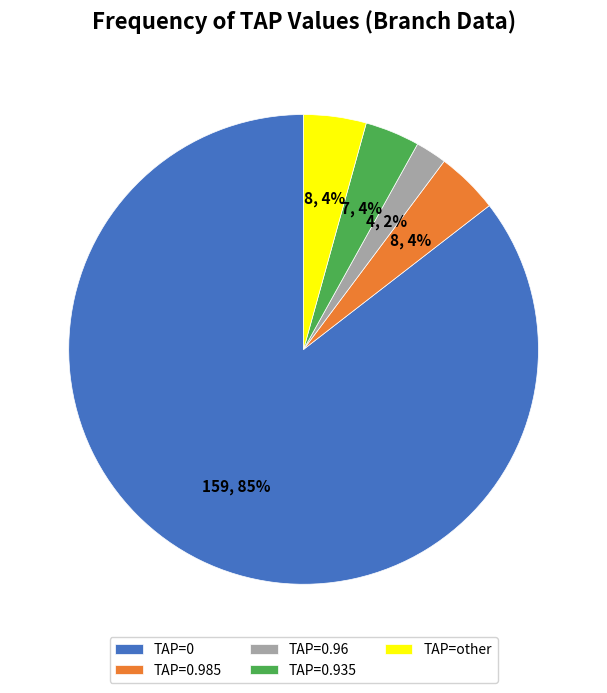

Which slice represents more than half of the pie?

TAP=0